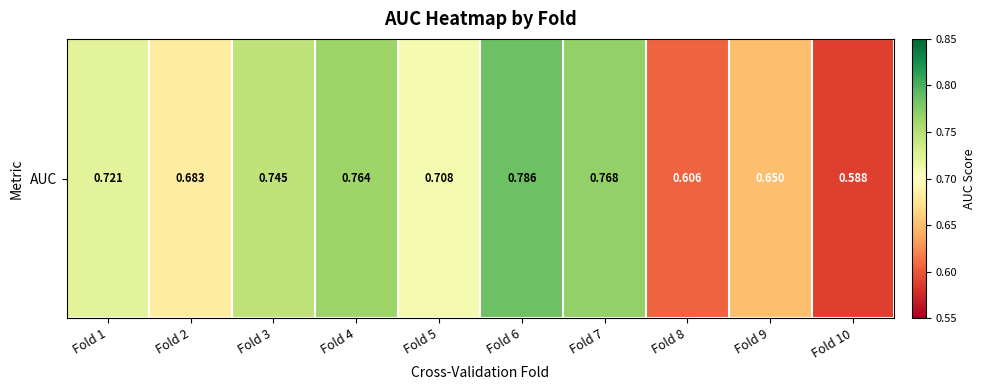

Read the value at Fold 5.

0.7